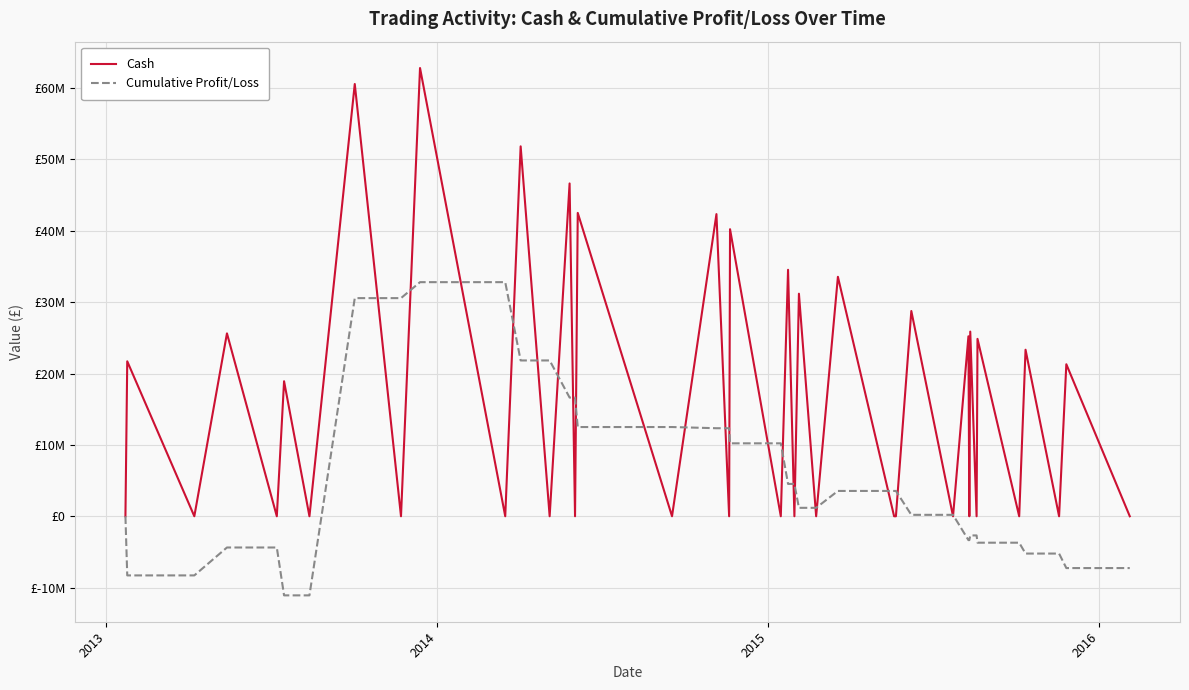

Does the chart display data point markers on the line(s)?

No